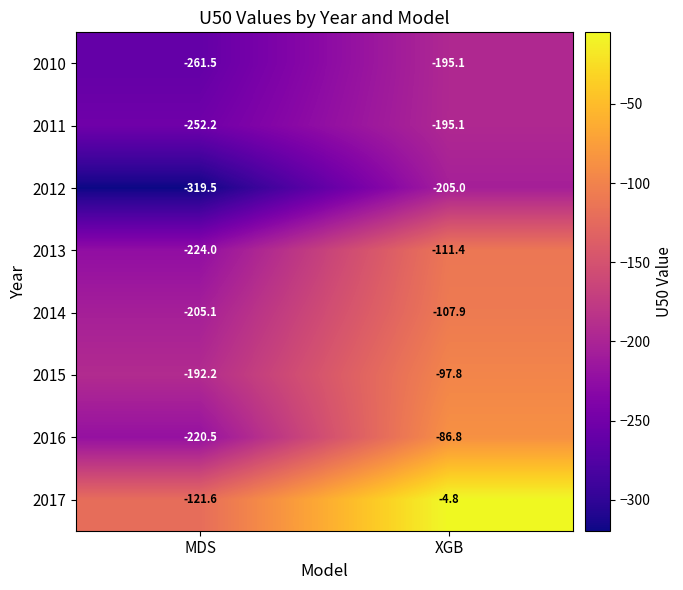

At which label is 2014 closest to -156?

XGB